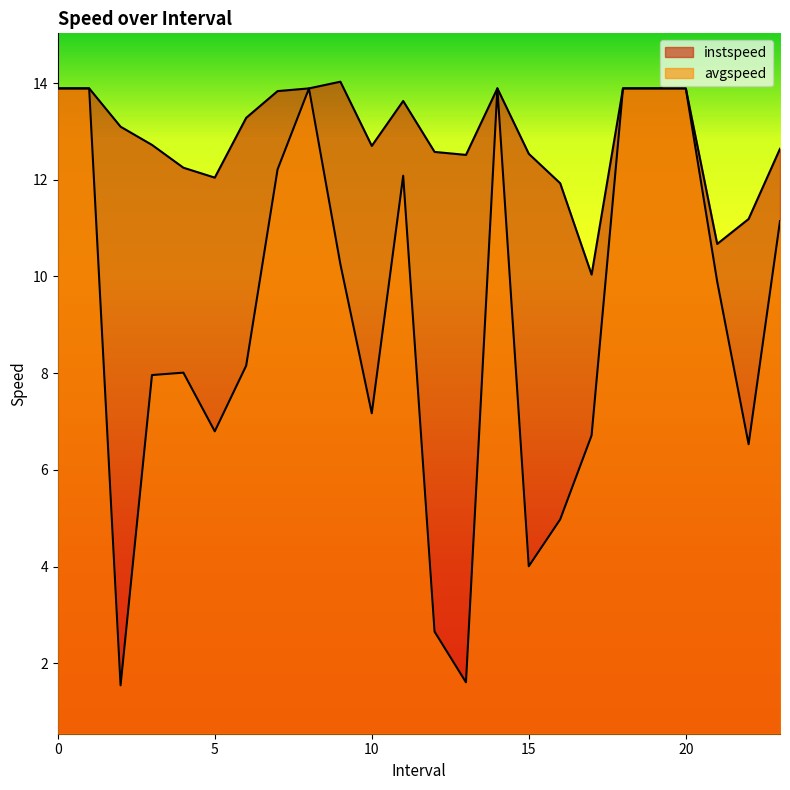

Is the value of instspeed at 15.0 greater than the value of avgspeed at 3.0?

Yes